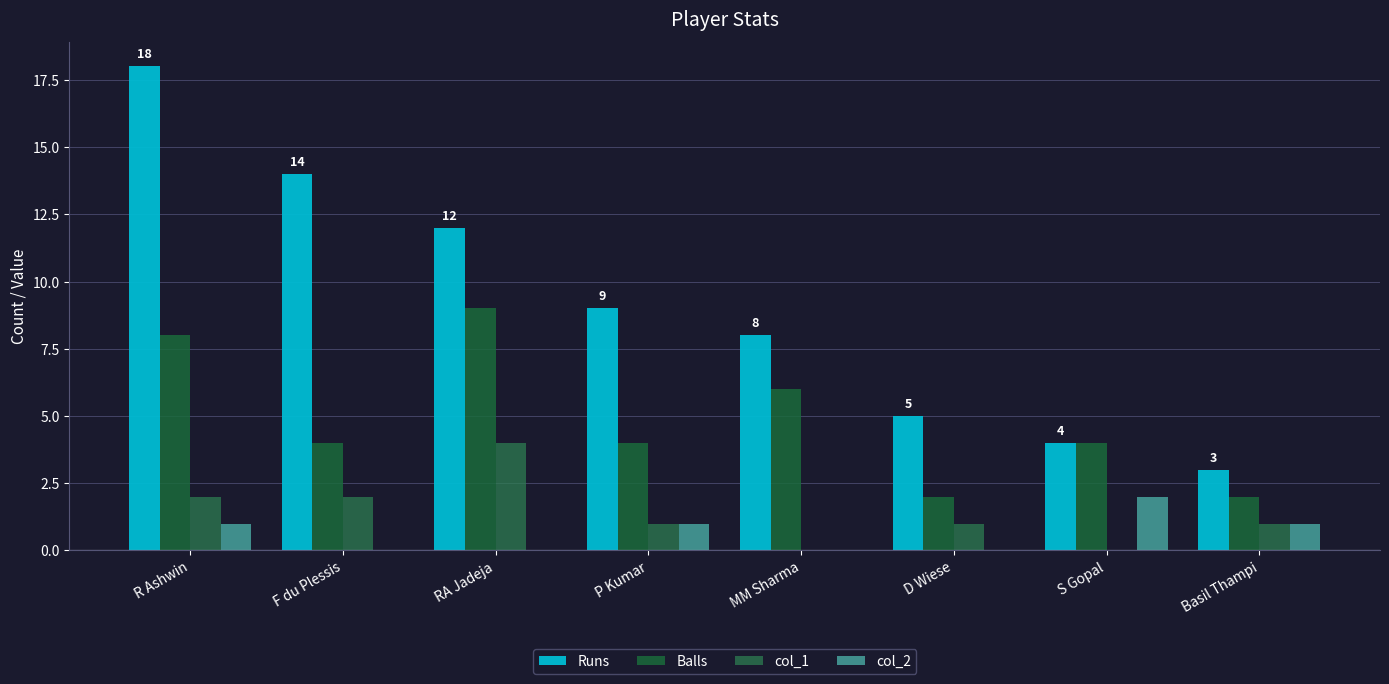

What is the label of the 5th bar from the left?

MM Sharma